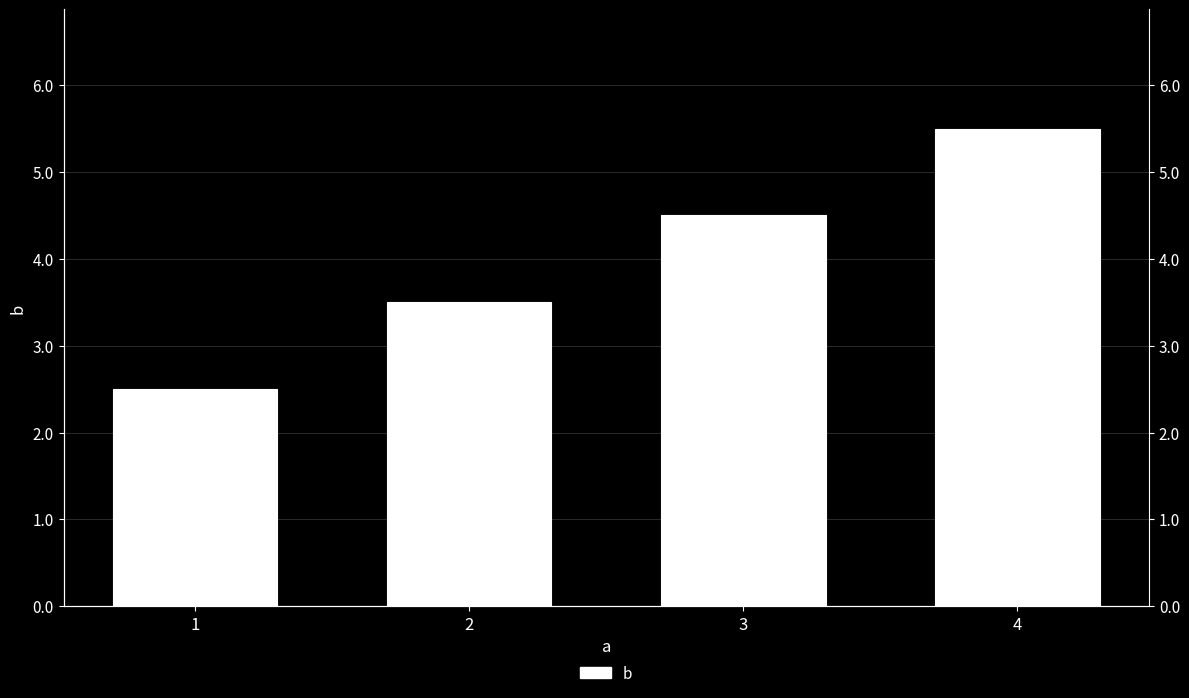

What is the greatest value displayed?

5.5